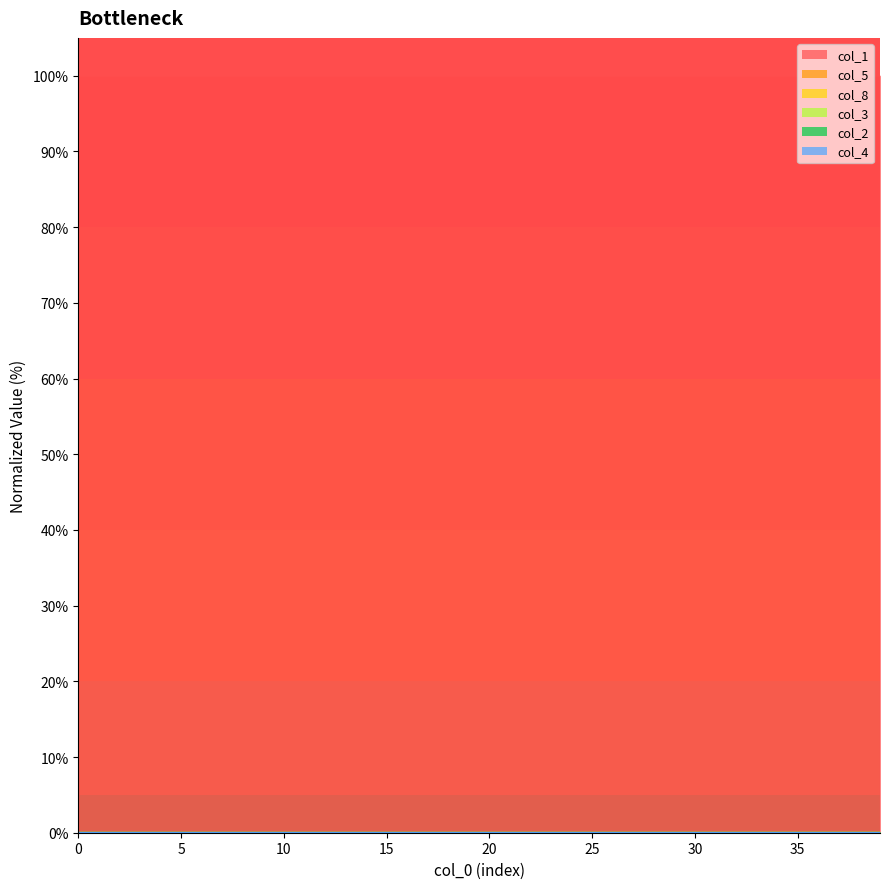

Reading left to right, what are all the values shown in this chart?

col_1: 100.0	100.0	100.0	100.0	100.0	100.0	100.0	100.0	100.0	100.0	100.0	100.0	100.0	100.0	100.0	100.0	100.0	100.0	100.0	100.0	100.0	100.0	100.0	100.0	100.0	100.0	100.0	100.0	100.0	100.0	100.0	100.0	100.0	100.0	100.0	100.0	100.0	100.0	100.0	100.0
col_5: 0.0	0.0	0.0	0.0	0.0	0.0	0.0	0.0	0.0	0.0	0.0	0.0	0.0	0.0	0.0	0.0	0.0	0.0	0.0	0.0	0.0	0.0	0.0	0.0	0.0	0.0	0.0	0.0	0.0	0.0	0.0	0.0	0.0	0.0	0.0	0.0	0.0	0.0	0.0	0.0
col_8: 0.0	0.0	0.0	0.0	0.0	0.0	0.0	0.0	0.0	0.0	0.0	0.0	0.0	0.0	0.0	0.0	0.0	0.0	0.0	0.0	0.0	0.0	0.0	0.0	0.0	0.0	0.0	0.0	0.0	0.0	0.0	0.0	0.0	0.0	0.0	0.0	0.0	0.0	0.0	0.0
col_3: 0.0	0.0	0.0	0.0	0.0	0.0	0.0	0.0	0.0	0.0	0.0	0.0	0.0	0.0	0.0	0.0	0.0	0.0	0.0	0.0	0.0	0.0	0.0	0.0	0.0	0.0	0.0	0.0	0.0	0.0	0.0	0.0	0.0	0.0	0.0	0.0	0.0	0.0	0.0	0.0
col_2: 0.0	0.0	0.0	0.0	0.0	0.0	0.0	0.0	0.0	0.0	0.0	0.0	0.0	0.0	0.0	0.0	0.0	0.0	0.0	0.0	0.0	0.0	0.0	0.0	0.0	0.0	0.0	0.0	0.0	0.0	0.0	0.0	0.0	0.0	0.0	0.0	0.0	0.0	0.0	0.0
col_4: 0.0	0.0	0.0	0.0	0.0	0.0	0.0	0.0	0.0	0.0	0.0	0.0	0.0	0.0	0.0	0.0	0.0	0.0	0.0	0.0	0.0	0.0	0.0	0.0	0.0	0.0	0.0	0.0	0.0	0.0	0.0	0.0	0.0	0.0	0.0	0.0	0.0	0.0	0.0	0.0